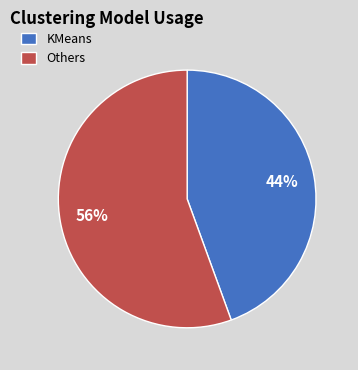

What is the largest slice in the pie chart?

Others